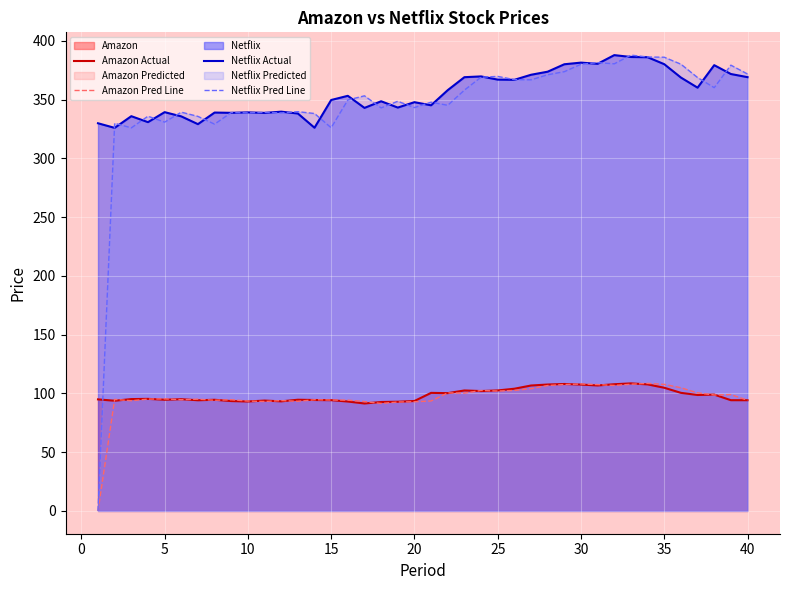

How many data points in Netflix Actual are less than 353?

20